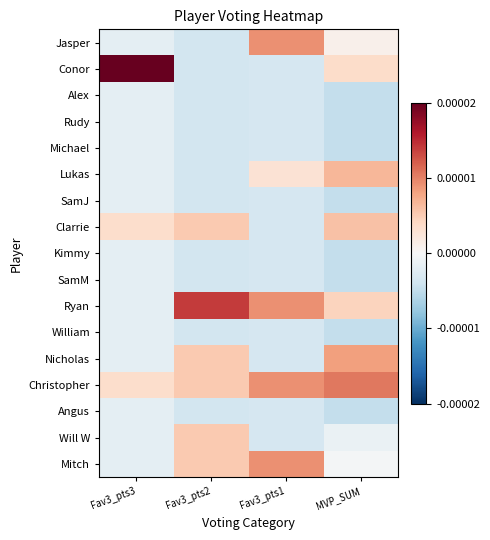

Rank the series by their maximum value, from highest to lowest.

Conor, Ryan, Christopher, Jasper, Mitch, Nicholas, Lukas, Clarrie, Will W, Alex, Rudy, Michael, SamJ, Kimmy, SamM, William, Angus